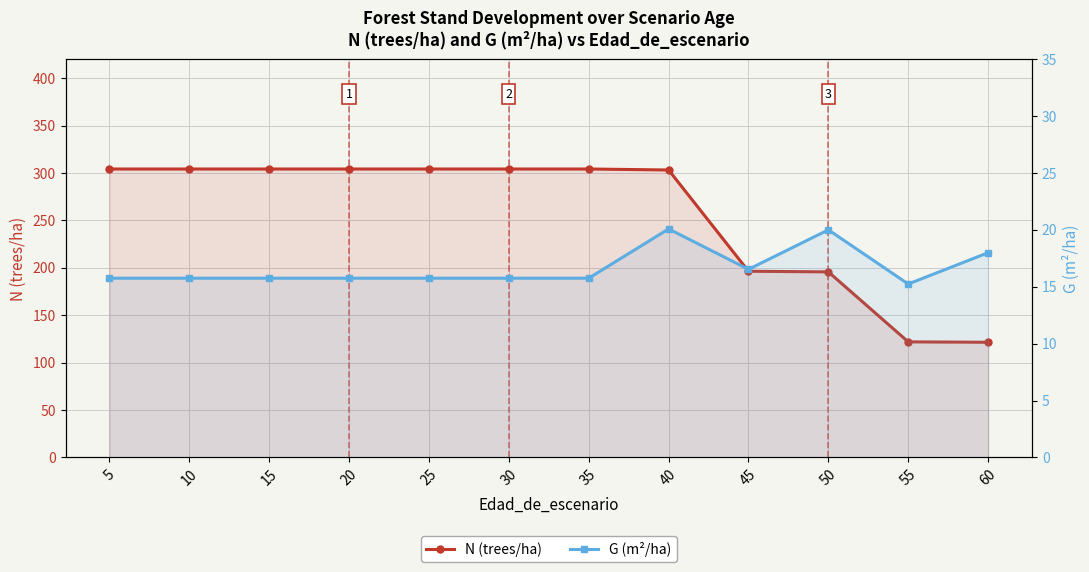

True or false: G (m²/ha) and N (trees/ha) intersect in this chart.

False